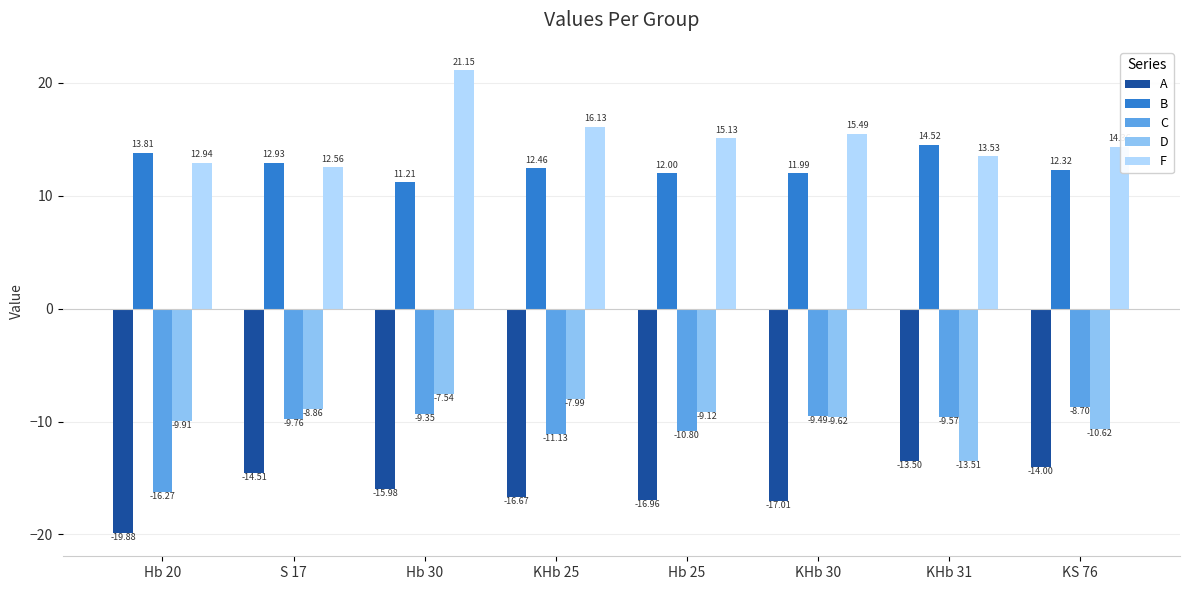

What is the spread (max minus min) of values at S 17?

27.4